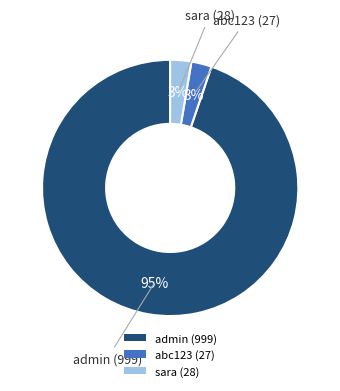

Which has a higher value, admin (999) or abc123 (27)?

admin (999)